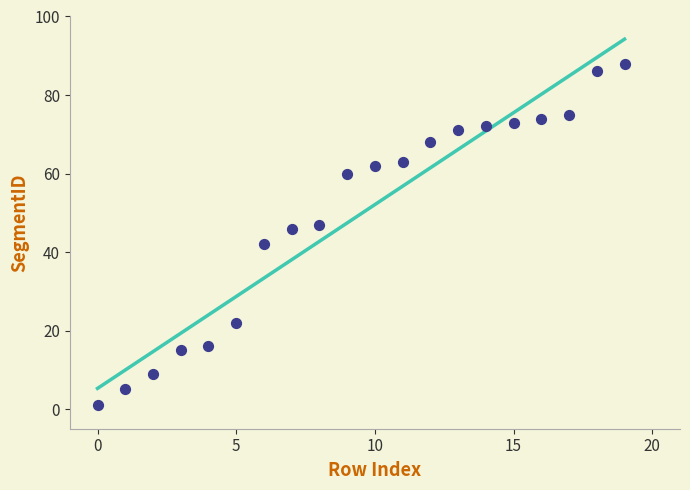

What is the range of Y values (max minus min)?

87